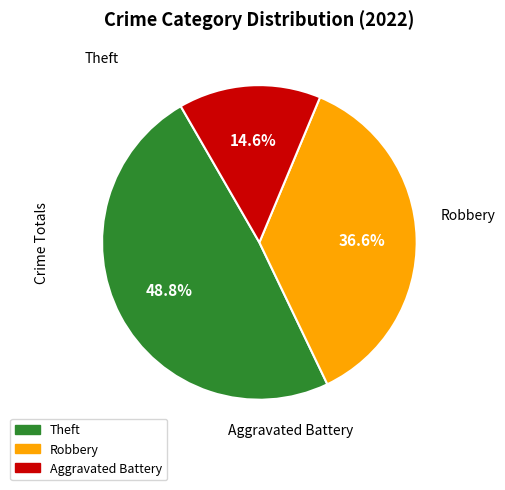

Does any single category account for the majority?

No